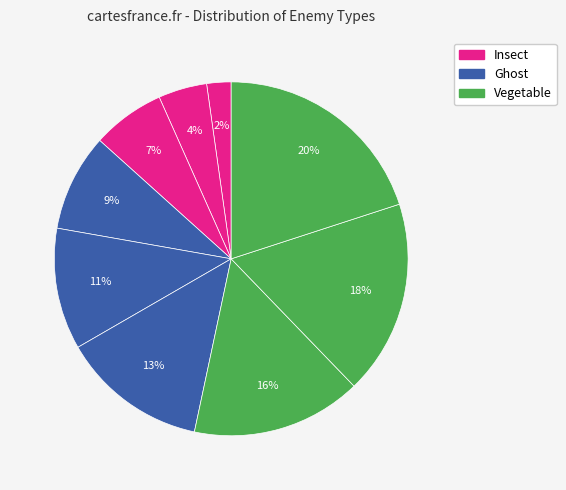

How many slices are in this pie chart?

9